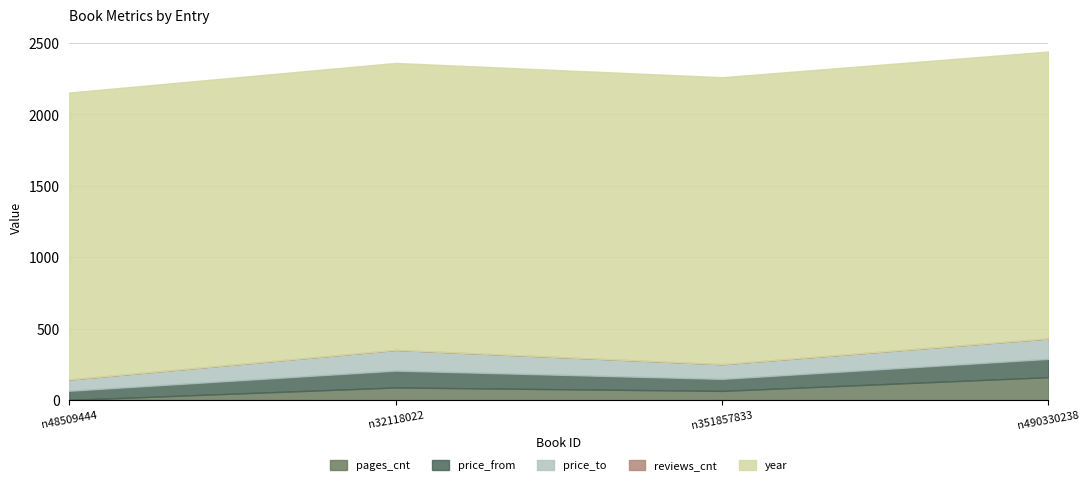

What is the sum of the pages_cnt values at n48509444 and n490330238?

161